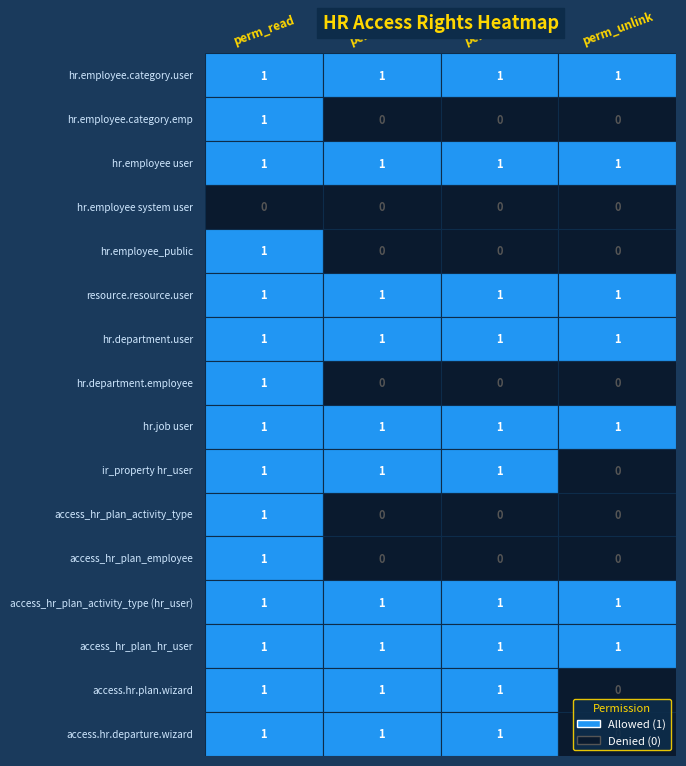

What is the total value across all series at perm_write?

10